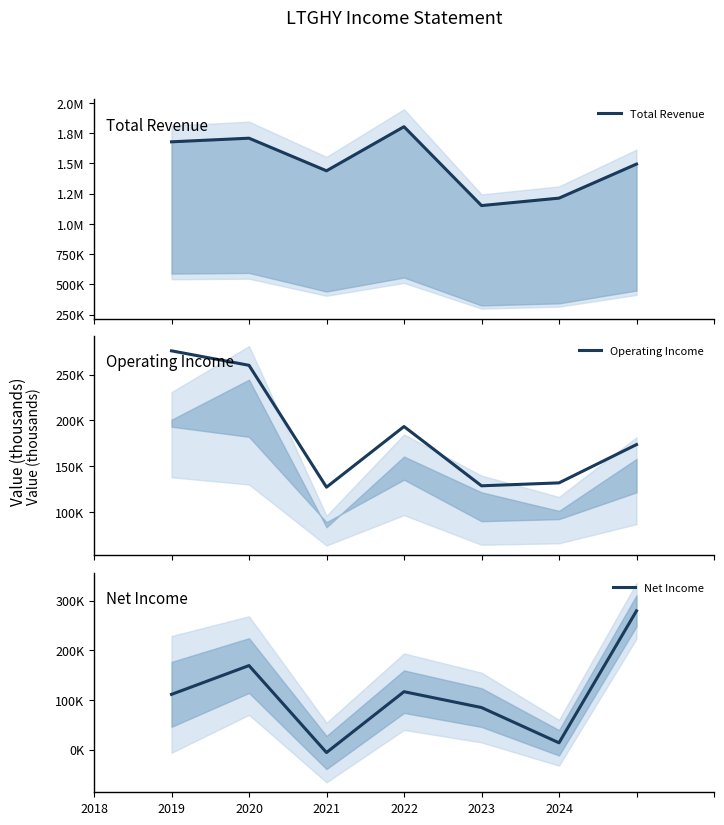

True or false: Total Revenue has more than 1 points higher than both neighbors.

True